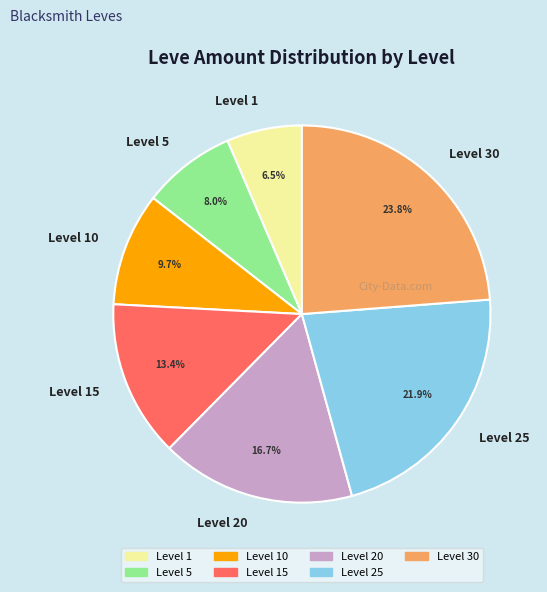

Which slice is the smallest?

Level 1